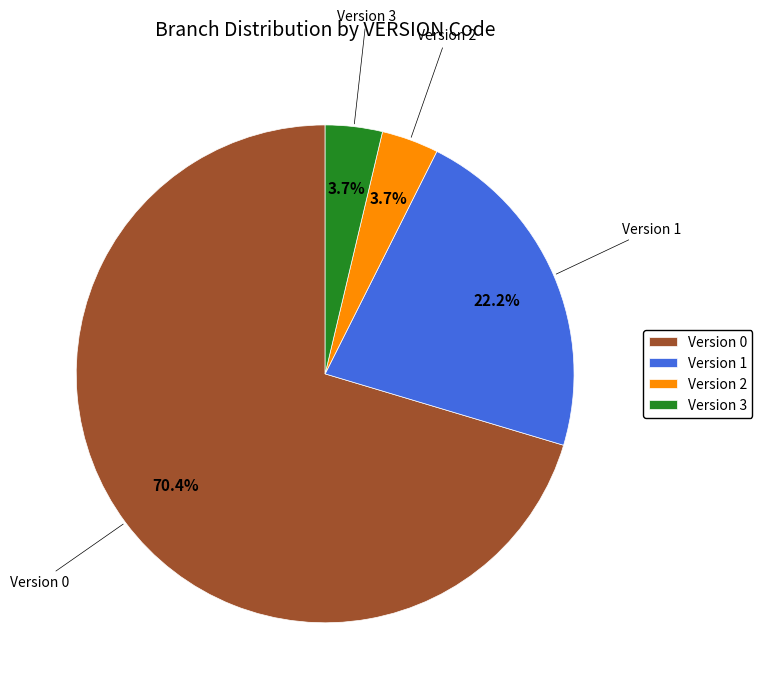

To the nearest percent, what is the average slice percentage?

25%